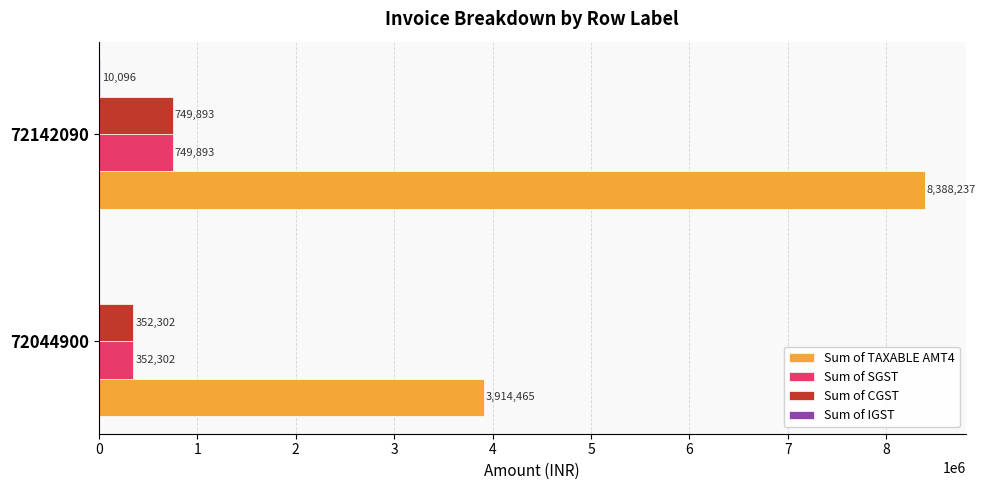

Which label corresponds to the largest value in the chart?

72142090